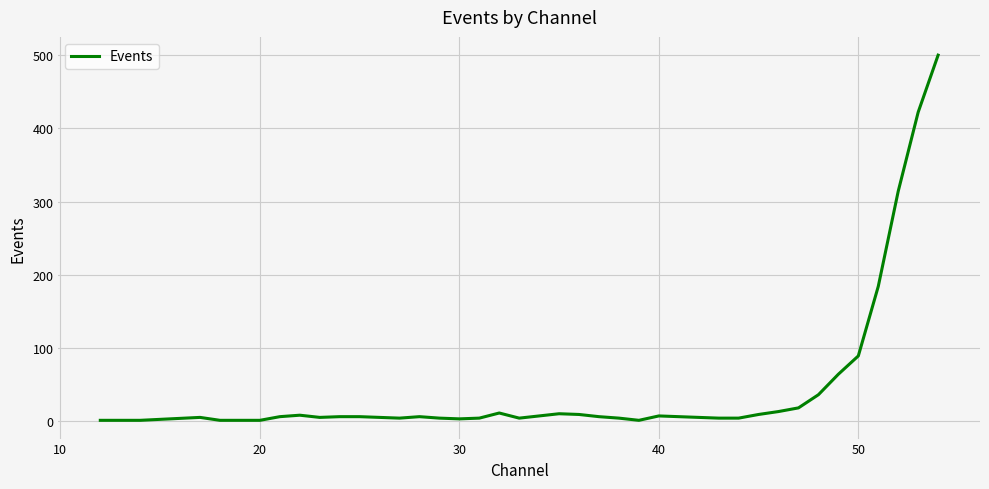

Count the number of categories in the chart.

40